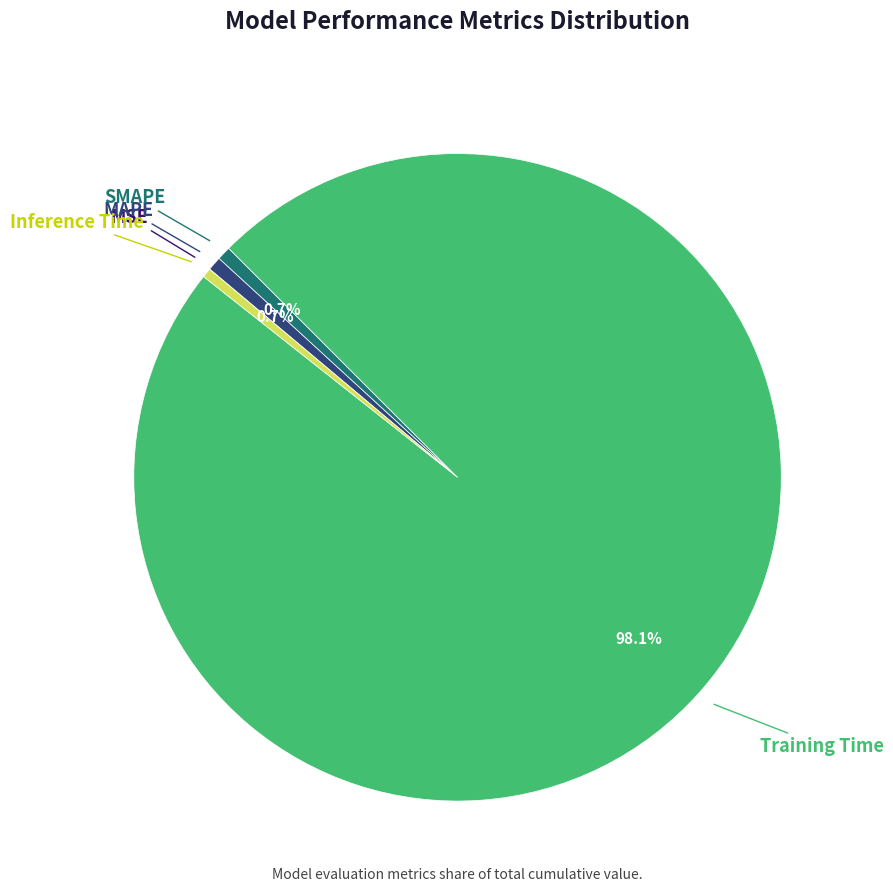

Is there any slice that represents more than half of the pie?

Yes